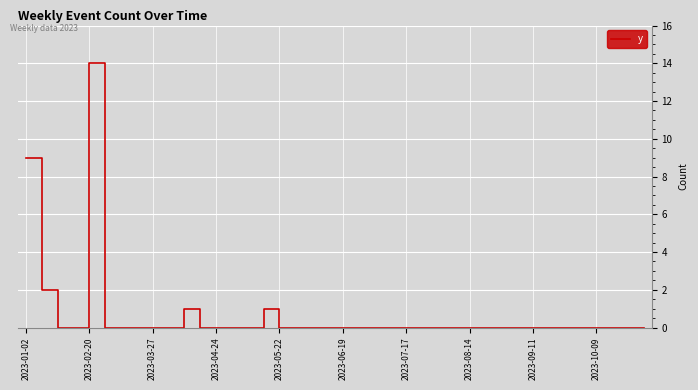

What is the difference between the maximum and minimum values?

14